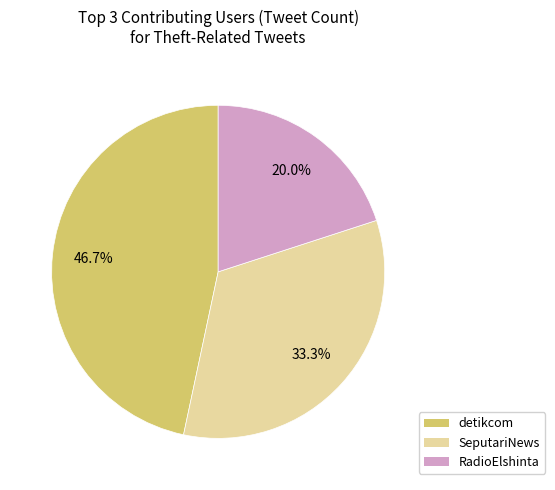

Is there any slice that represents more than half of the pie?

No